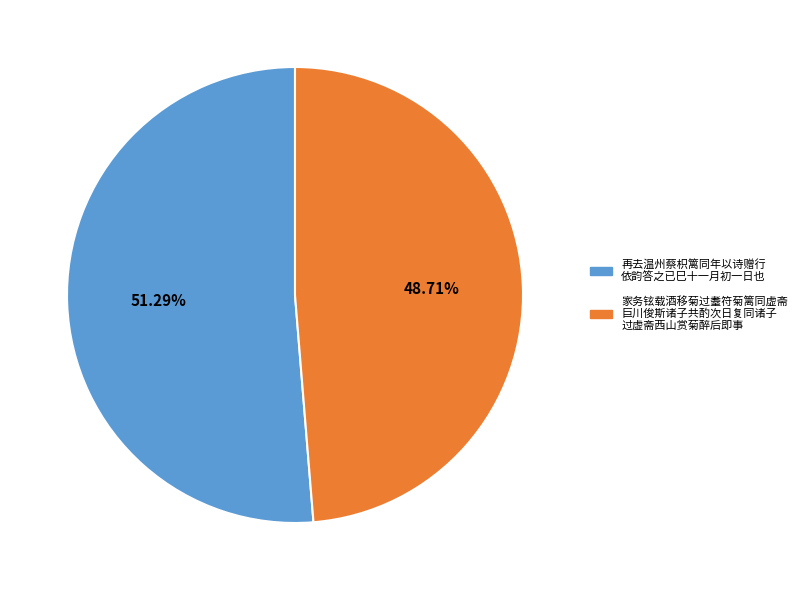

Is there any slice that represents more than half of the pie?

Yes